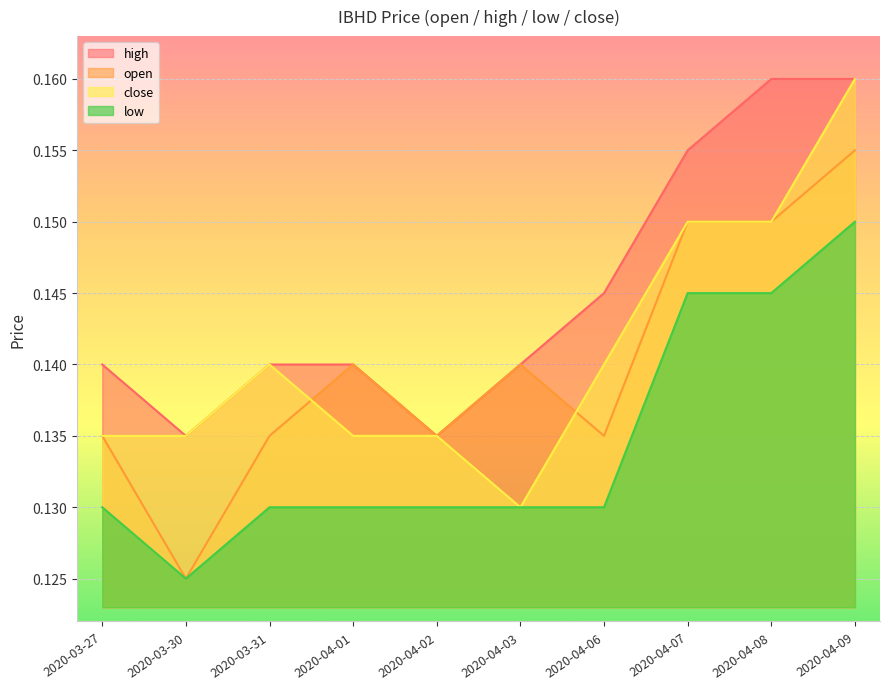

At which category is the sum across all series the highest?

2020-04-09